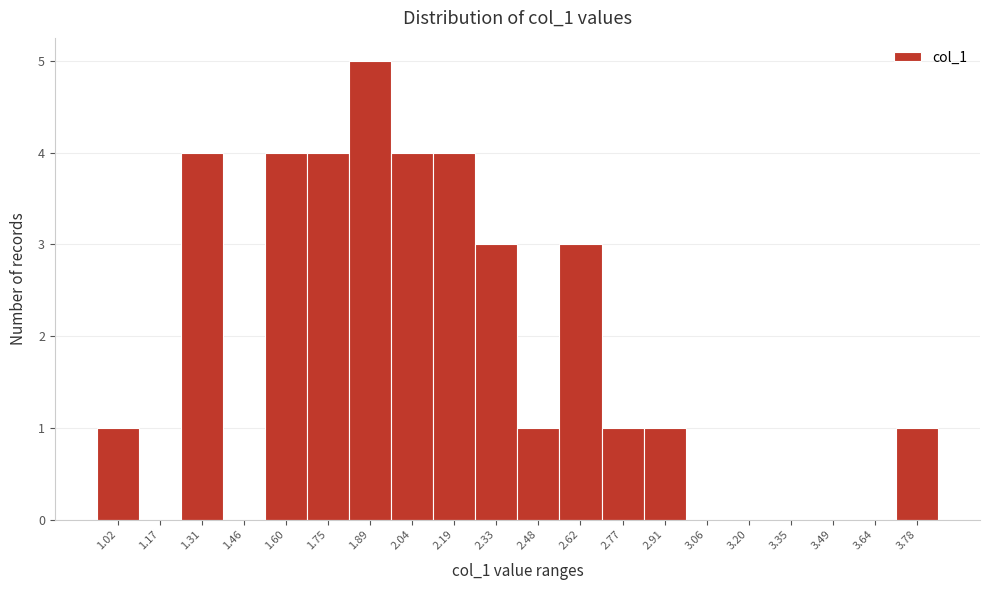

Reading left to right, extract all data points from this chart.

1.02=1	1.17=0	1.31=4	1.46=0	1.60=4	1.75=4	1.89=5	2.04=4	2.19=4	2.33=3	2.48=1	2.62=3	2.77=1	2.91=1	3.06=0	3.20=0	3.35=0	3.49=0	3.64=0	3.78=1